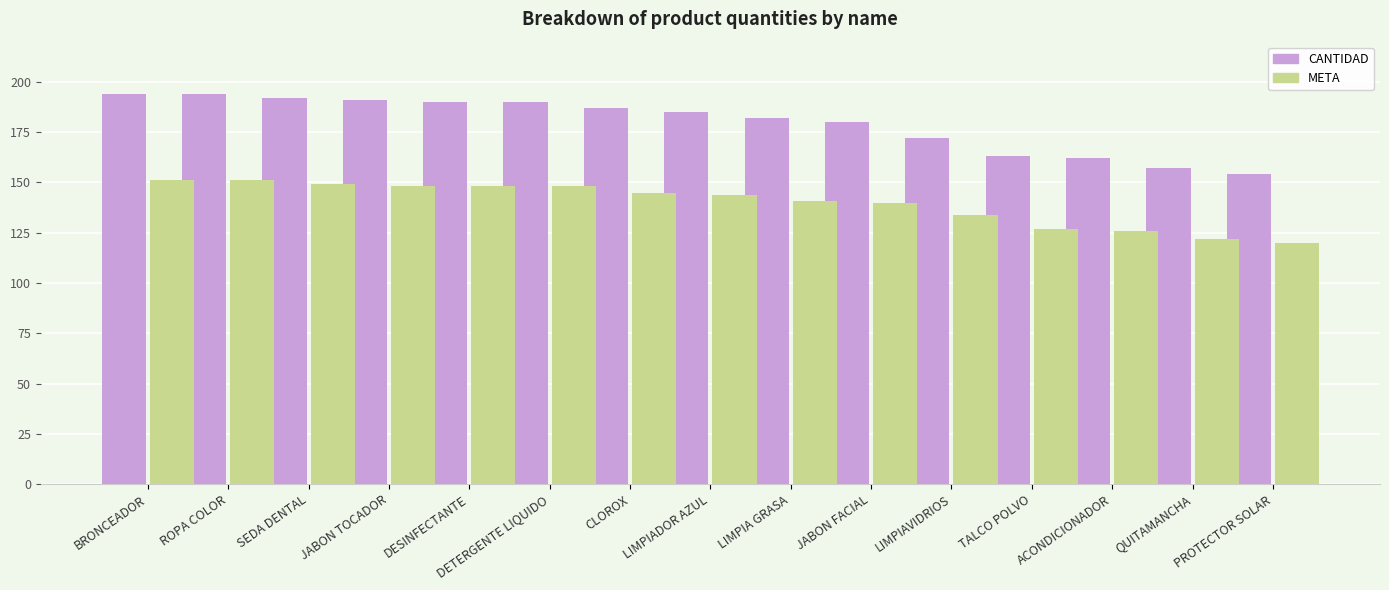

Reading left to right, list all the values displayed in this chart.

CANTIDAD: 194	194	192	191	190	190	187	185	182	180	172	163	162	157	154
META: 151	151	149	148	148	148	145	144	141	140	134	127	126	122	120